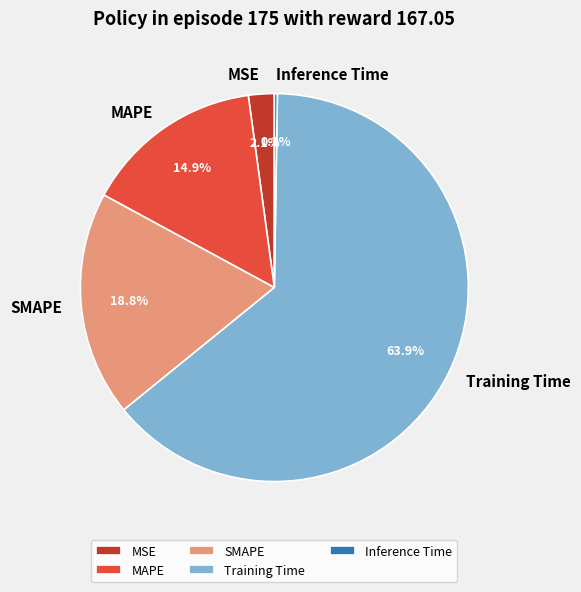

The Training Time slice represents 72% of the pie. True or false?

False